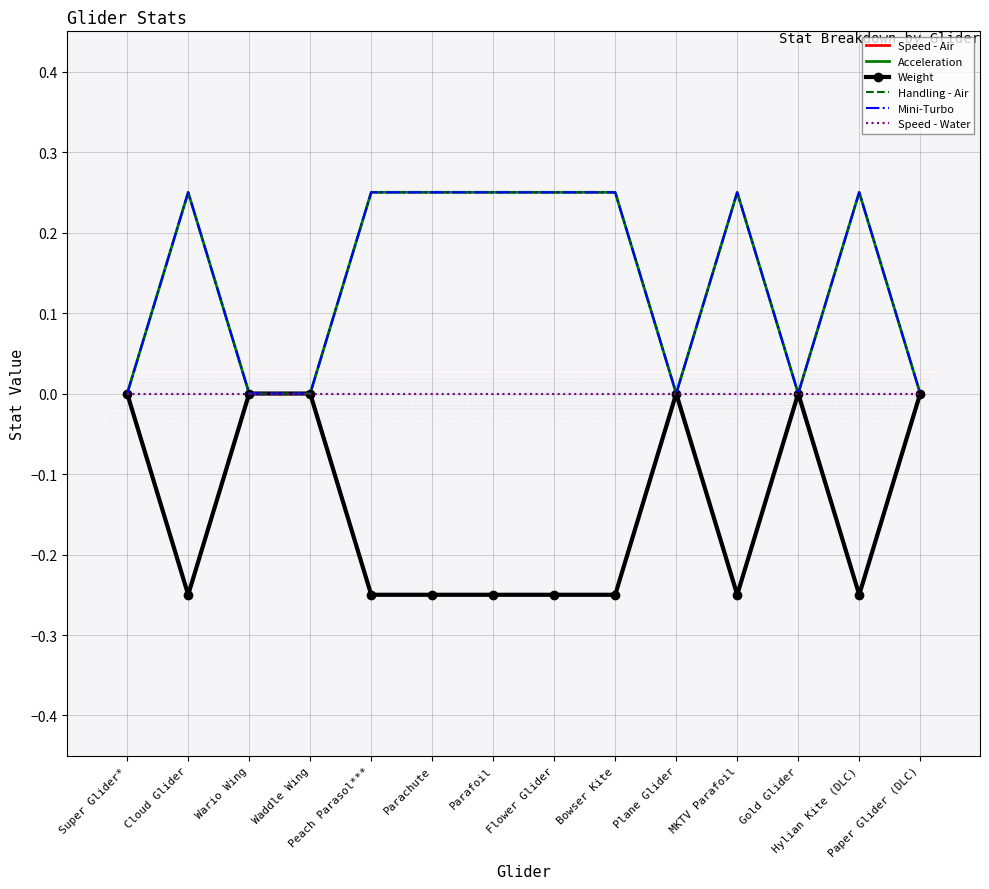

Rank the series at Bowser Kite from lowest to highest value.

Speed - Air, Weight, Speed - Water, Acceleration, Handling - Air, Mini-Turbo